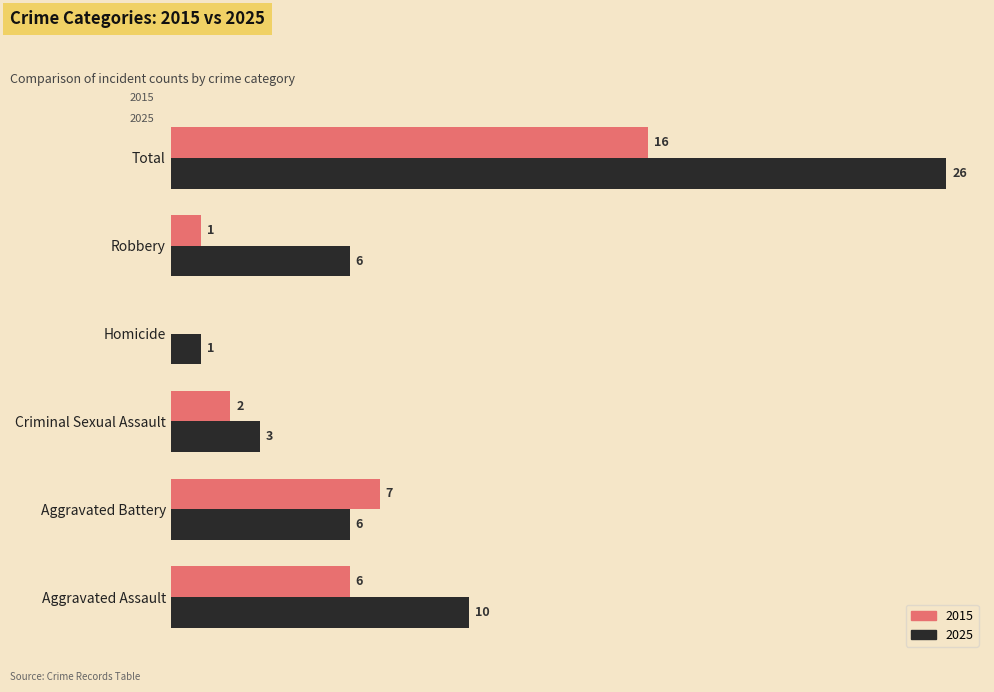

At which label is 2025 closest to 13?

Aggravated Assault